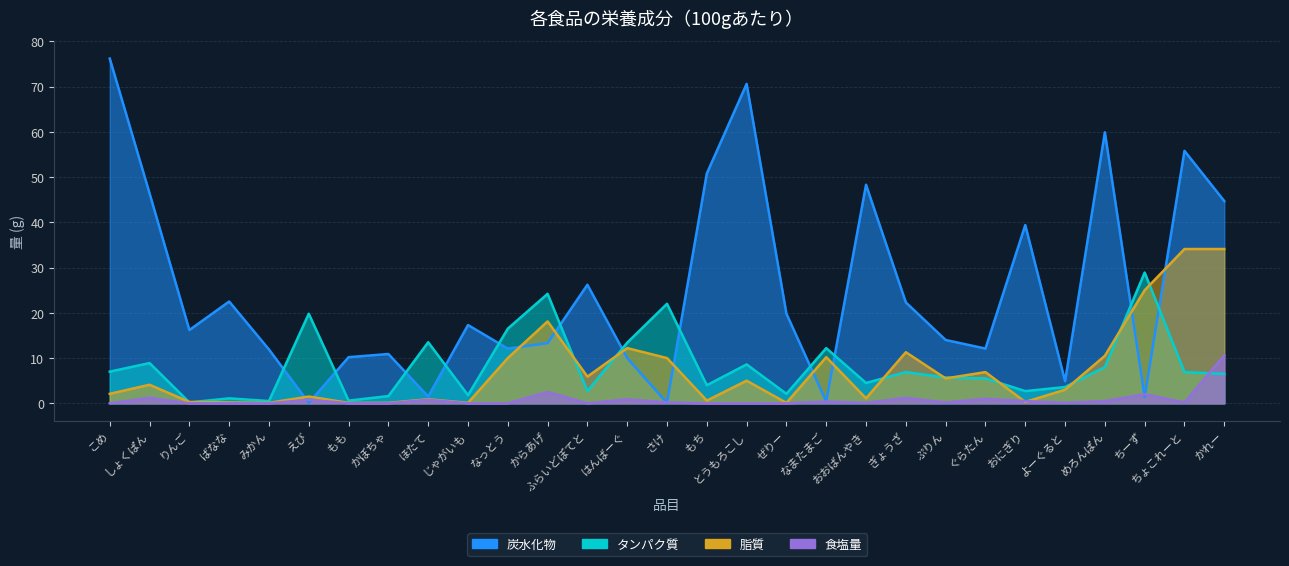

Which series changed the most between とうもろこし and ぷりん?

炭水化物